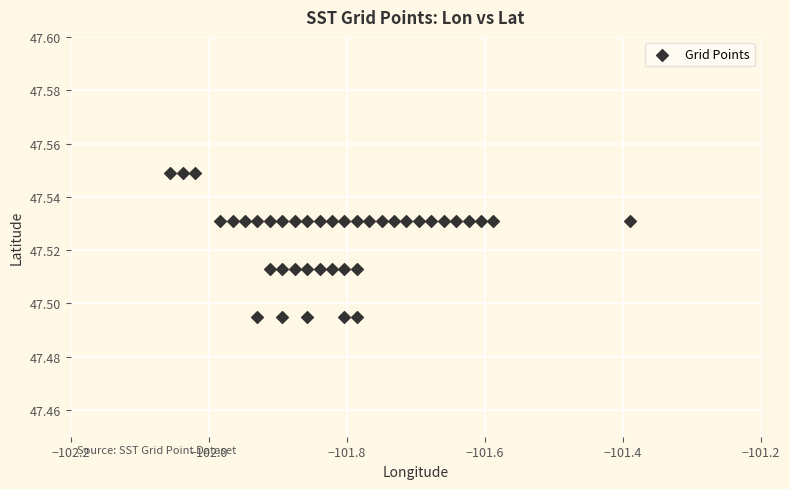

What is the range of X values (max minus min)?

0.7